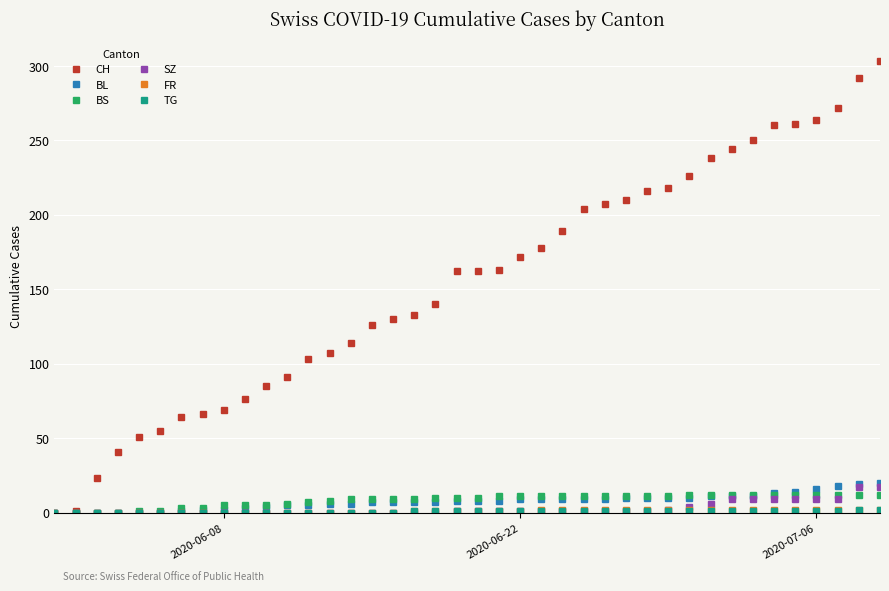

Is this an area chart (filled region under the line)?

No